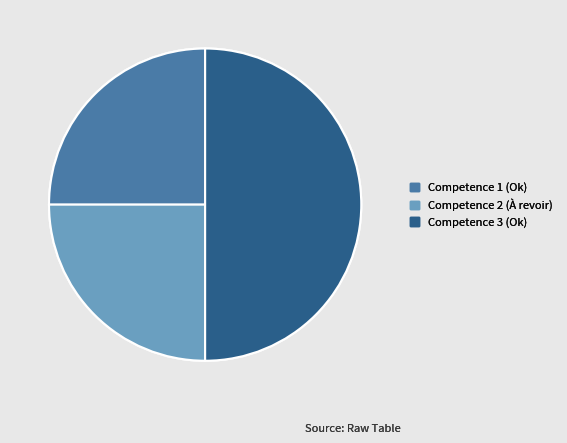

Which category has the biggest portion of the pie?

Competence 3 (Ok)